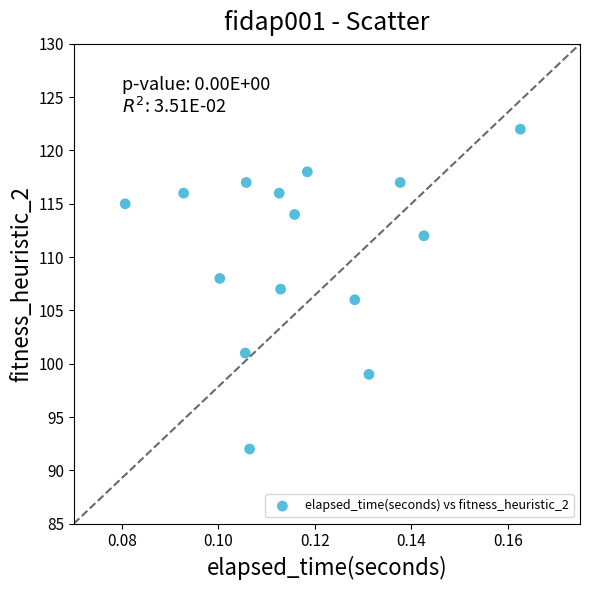

What is the range of Y values (max minus min)?

30